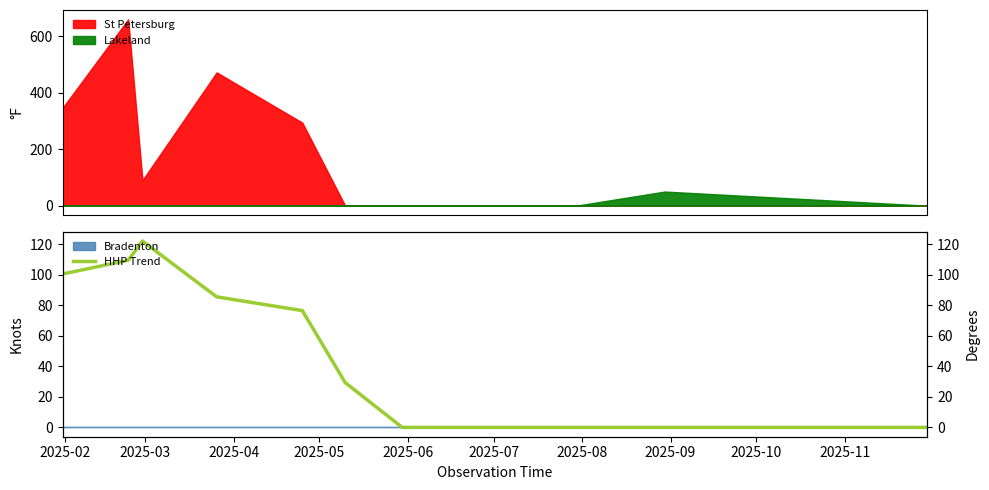

True or false: the data has more than 2 interior local peaks.

False